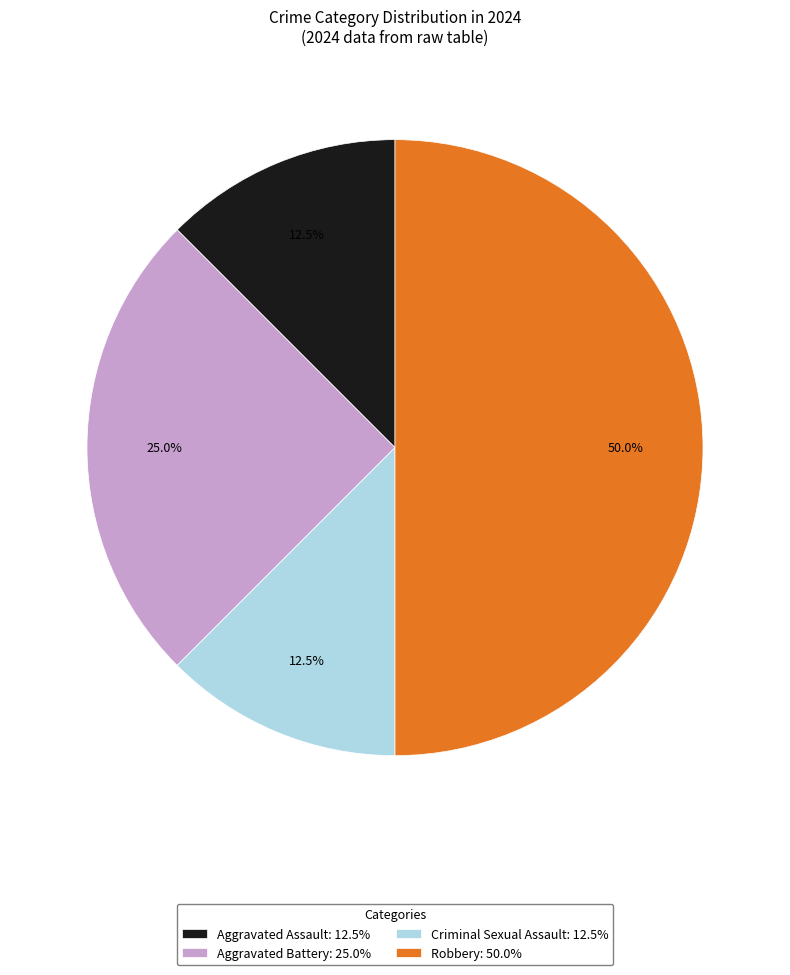

The Robbery slice represents 50% of the pie. True or false?

True